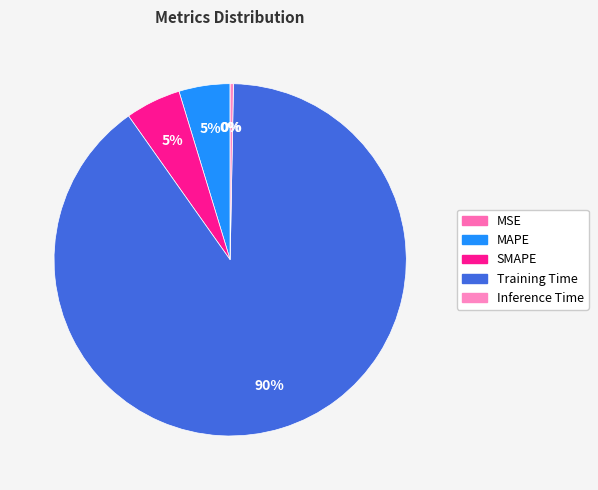

What is the majority slice?

Training Time